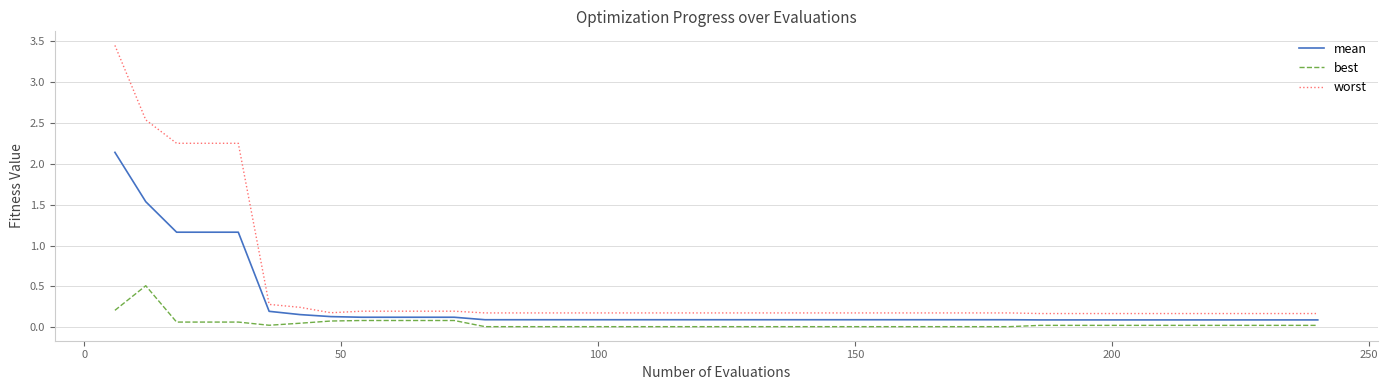

True or false: best and worst cross at least once.

False